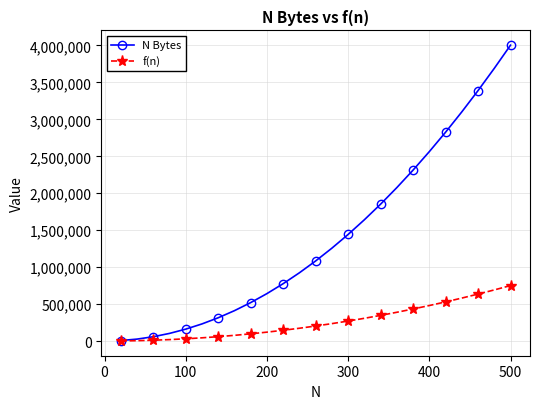

List the series in order of their overall mean, lowest first.

f(n), N Bytes